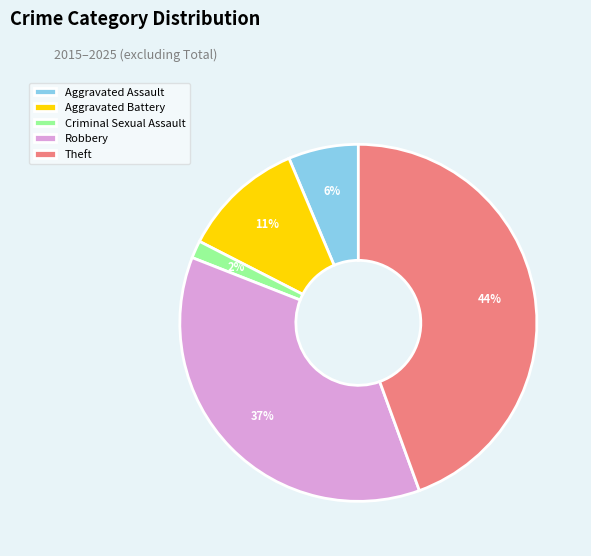

To the nearest percent, what is the combined percentage of Aggravated Battery and Criminal Sexual Assault?

13%